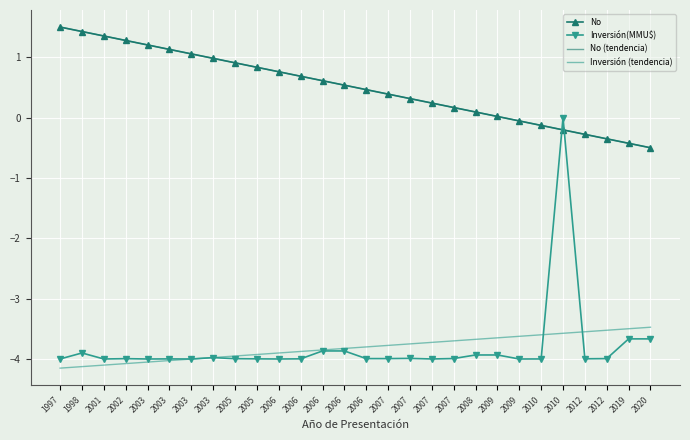

What is the maximum value for Inversión (tendencia)?

-3.5